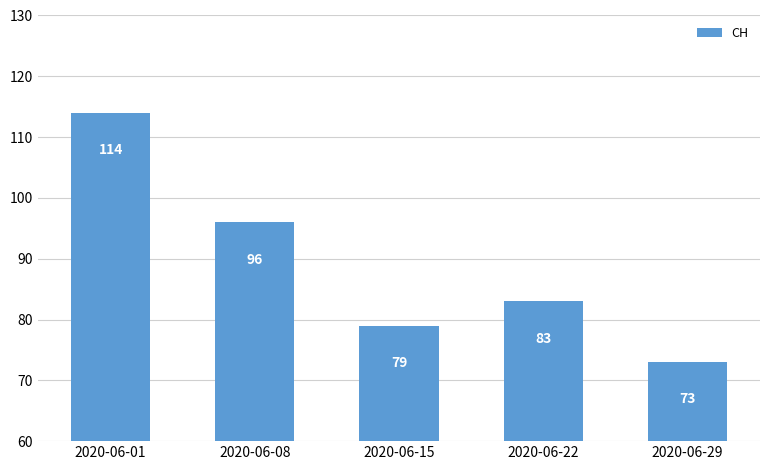

What is the value of the 4th bar from the left?

83